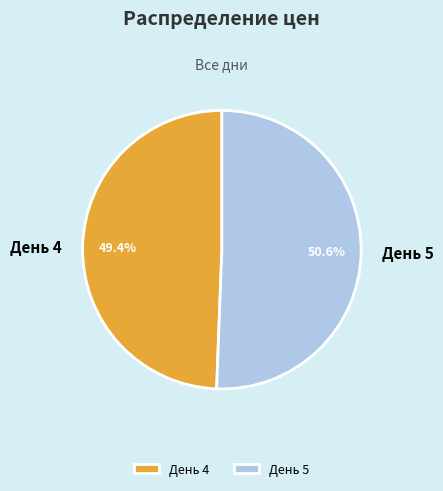

Which has a higher value, День 4 or День 5?

День 5